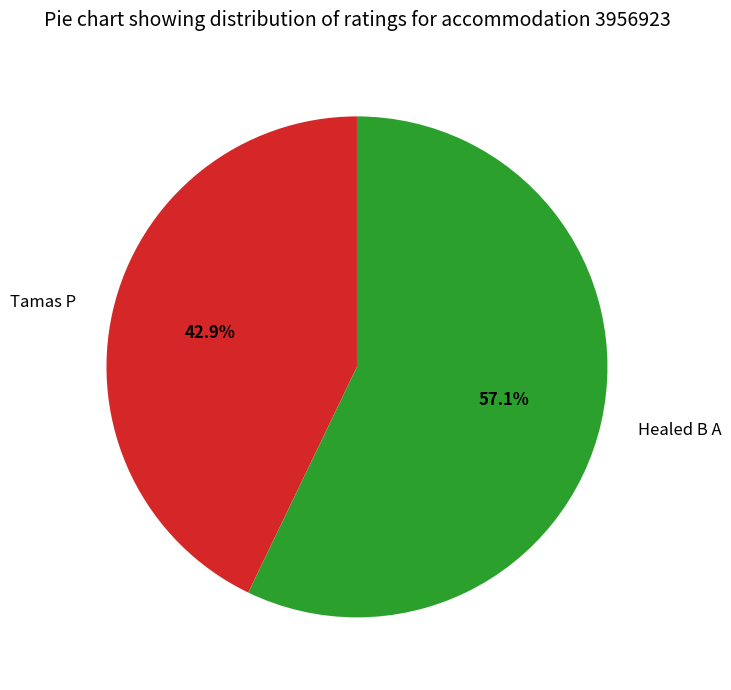

Which slice represents more than half of the pie?

Healed B A